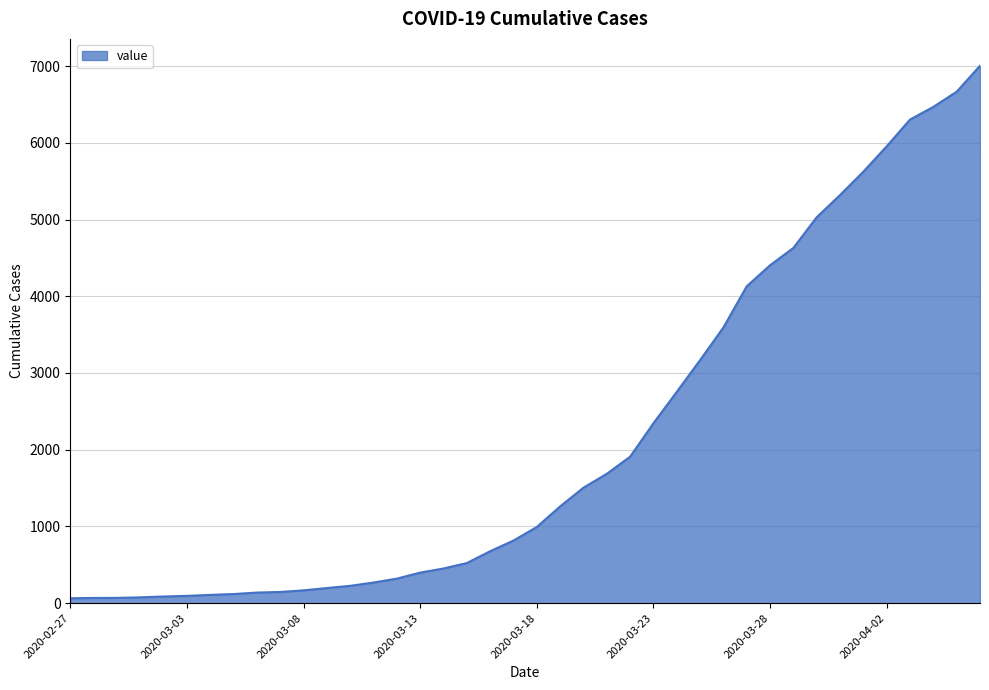

What is the maximum value shown in the chart?

7004